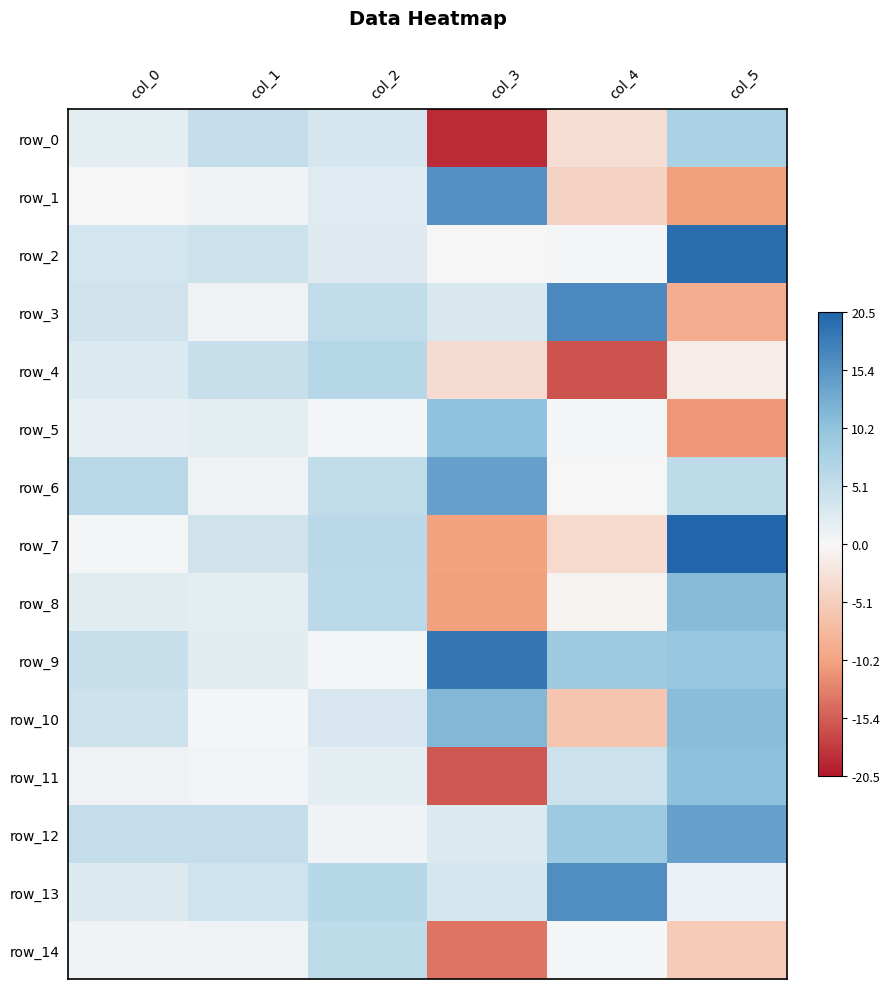

What is the sum of the row_6 values at col_1 and col_2?

6.2